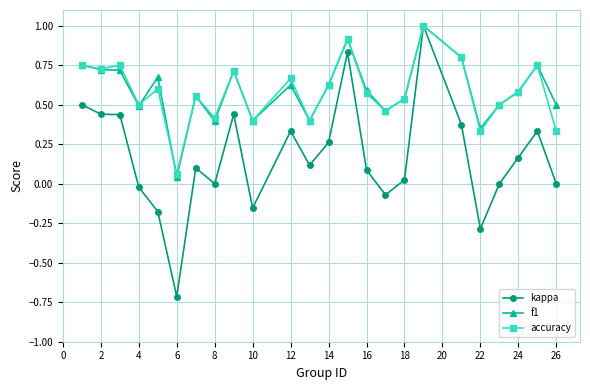

Which series has the largest range (max minus min)?

kappa